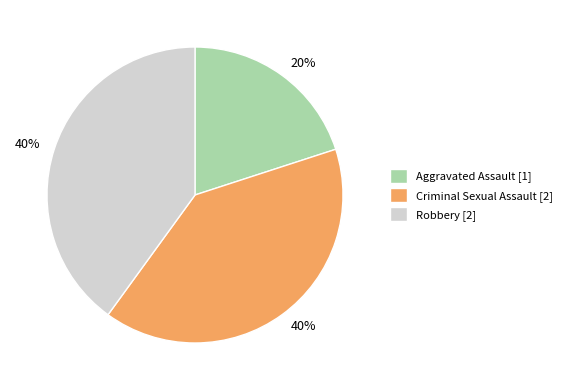

To the nearest percent, what is the difference between the largest and smallest slice percentages?

20%